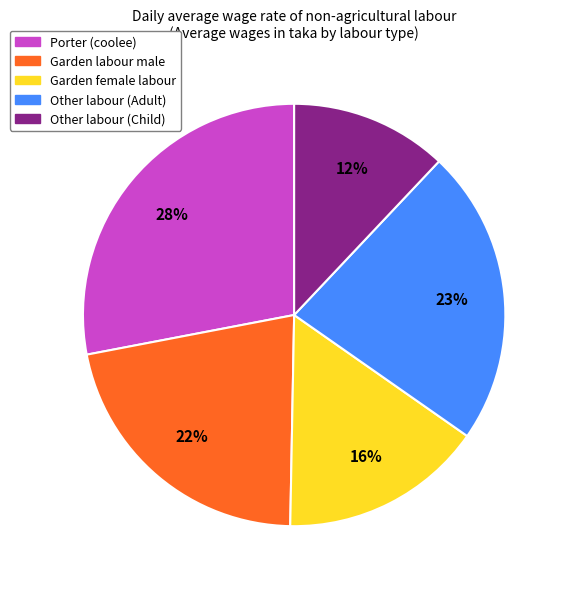

Do Garden labour male and Other labour (Adult) together represent more than half of the pie?

No